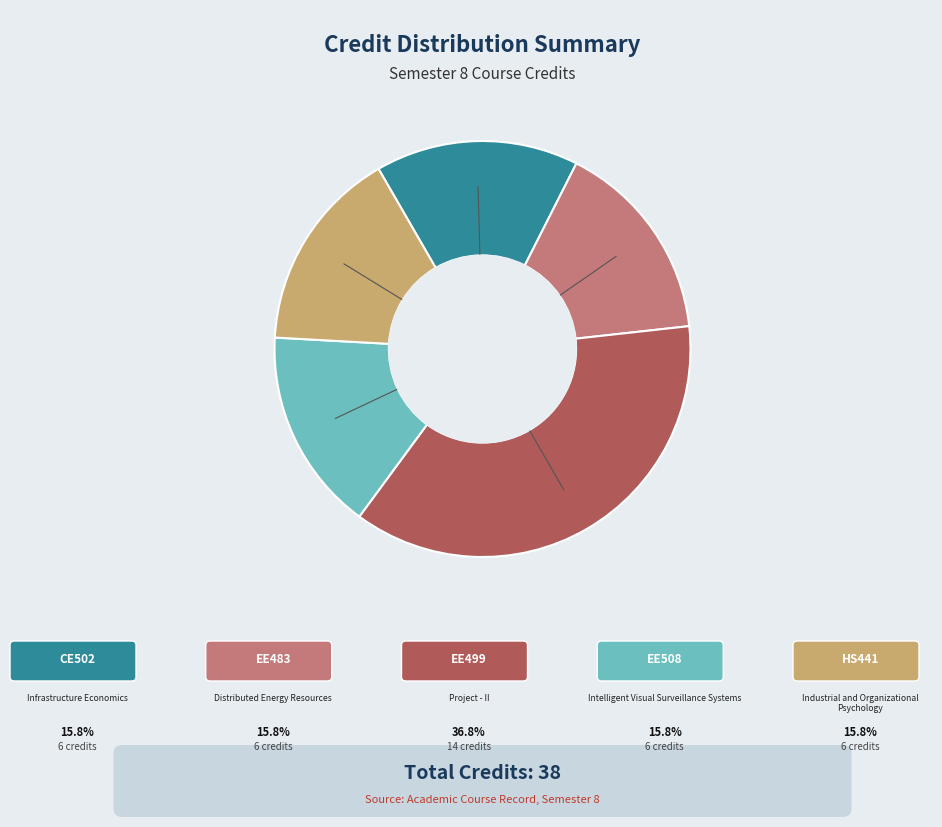

Is there any slice that represents more than half of the pie?

No